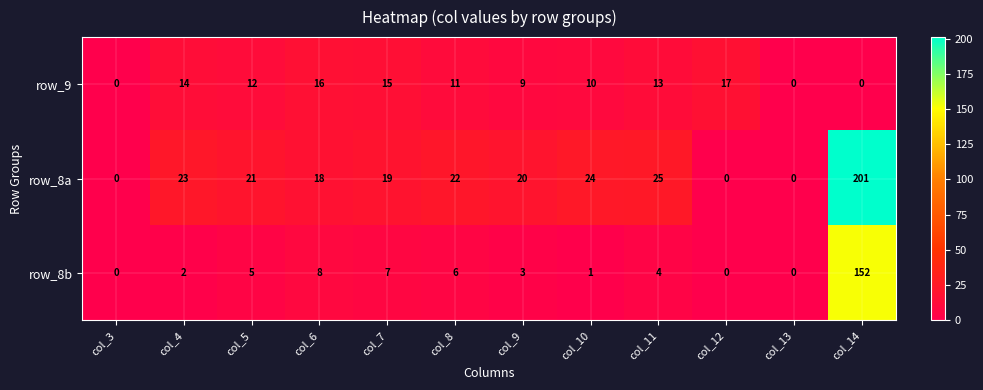

Which series has the largest range (max minus min)?

row_8a